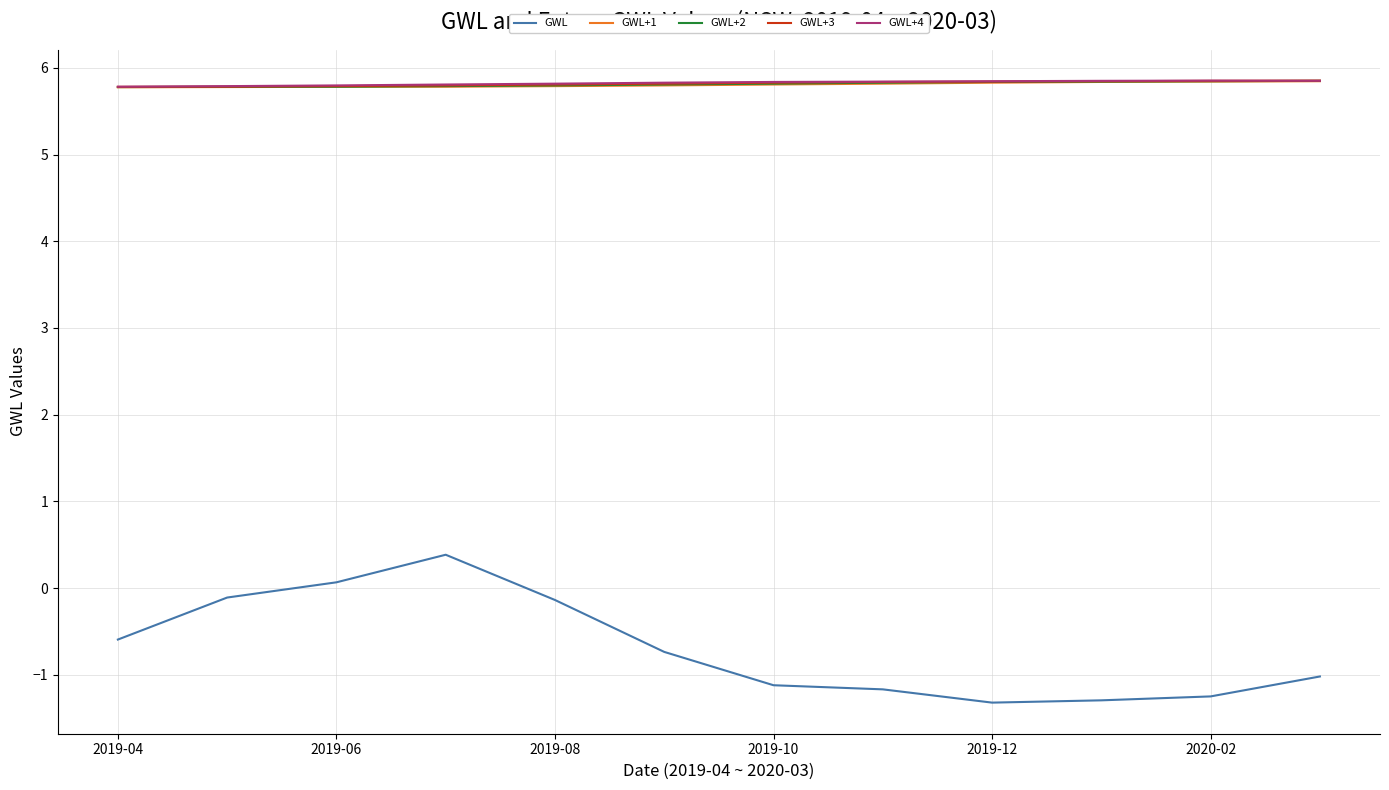

Which series has the widest spread of values?

GWL